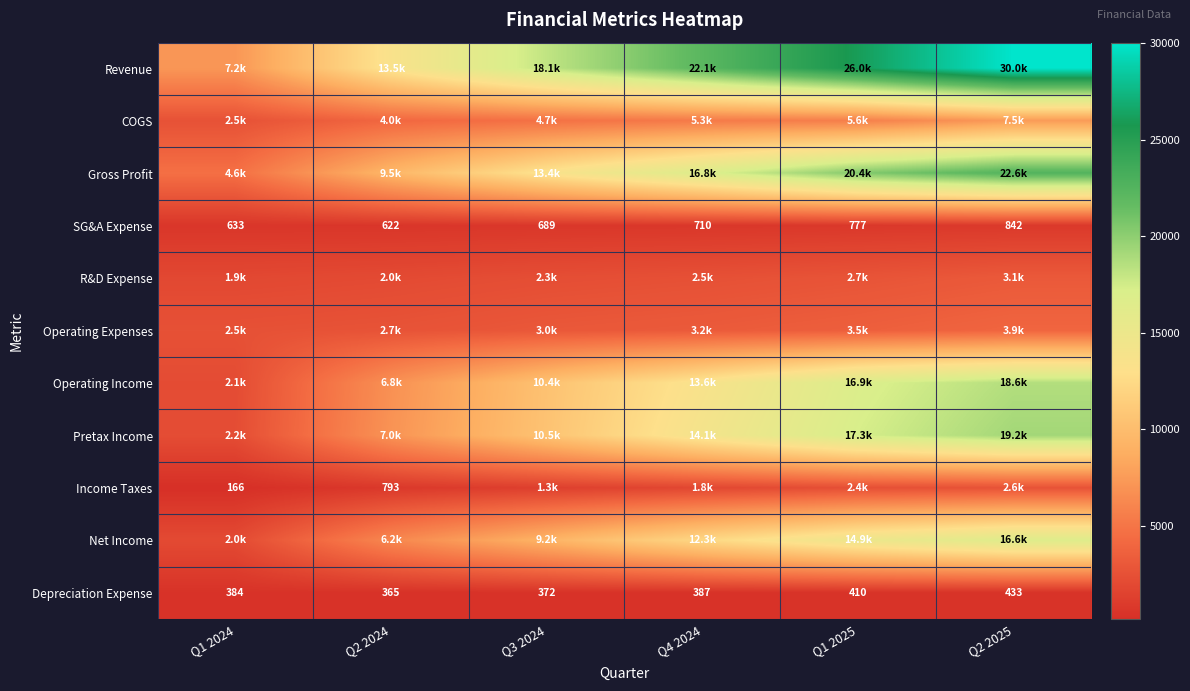

At which category is the sum across all series the highest?

Q2 2025